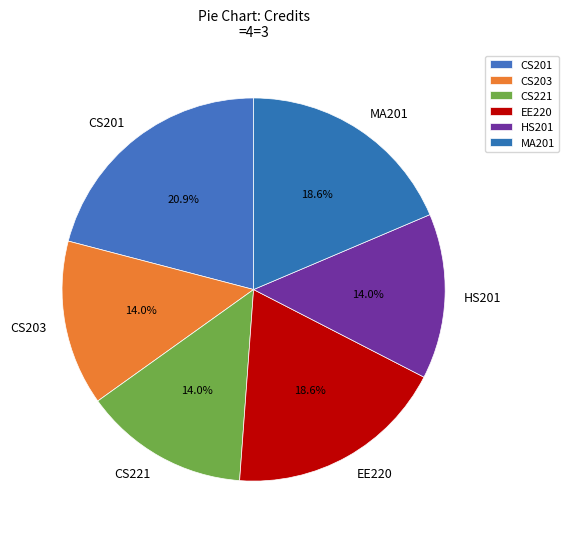

To the nearest percent, what is the difference between the CS201 and CS203 slice percentages?

7%